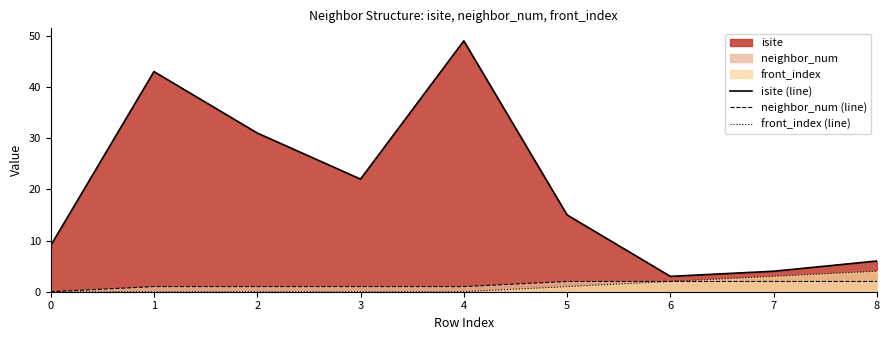

What is the maximum value shown in the chart?

49